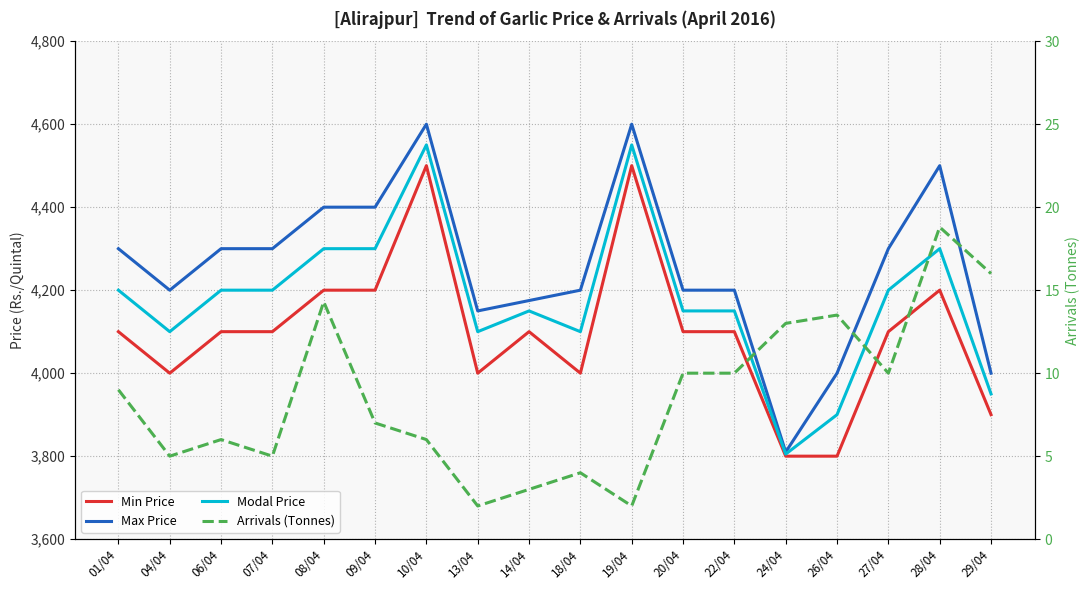

True or false: Arrivals (Tonnes) and Min Price cross at least once.

False